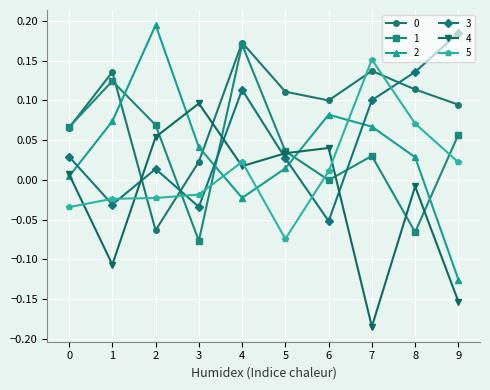

Where do 3 and 0 first cross each other?

1 and 2